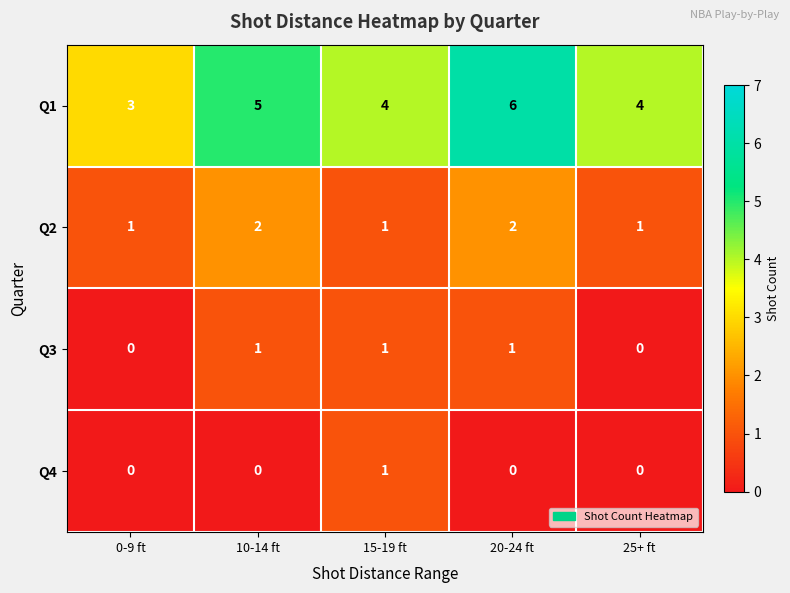

Reading left to right, extract all data points from this chart.

Q1: 3	5	4	6	4
Q2: 1	2	1	2	1
Q3: 0	1	1	1	0
Q4: 0	0	1	0	0